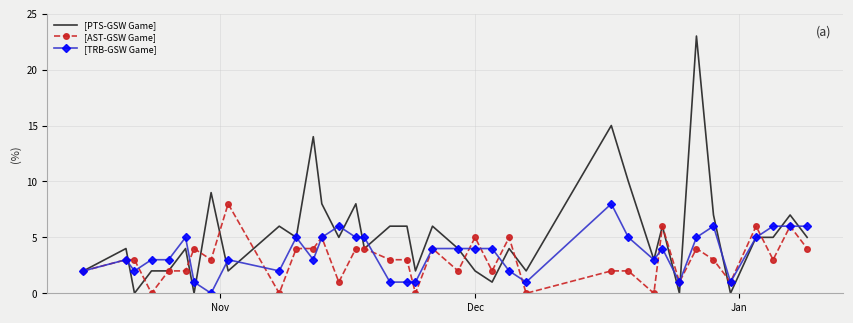

Which series has the largest range (max minus min)?

[PTS-GSW Game]